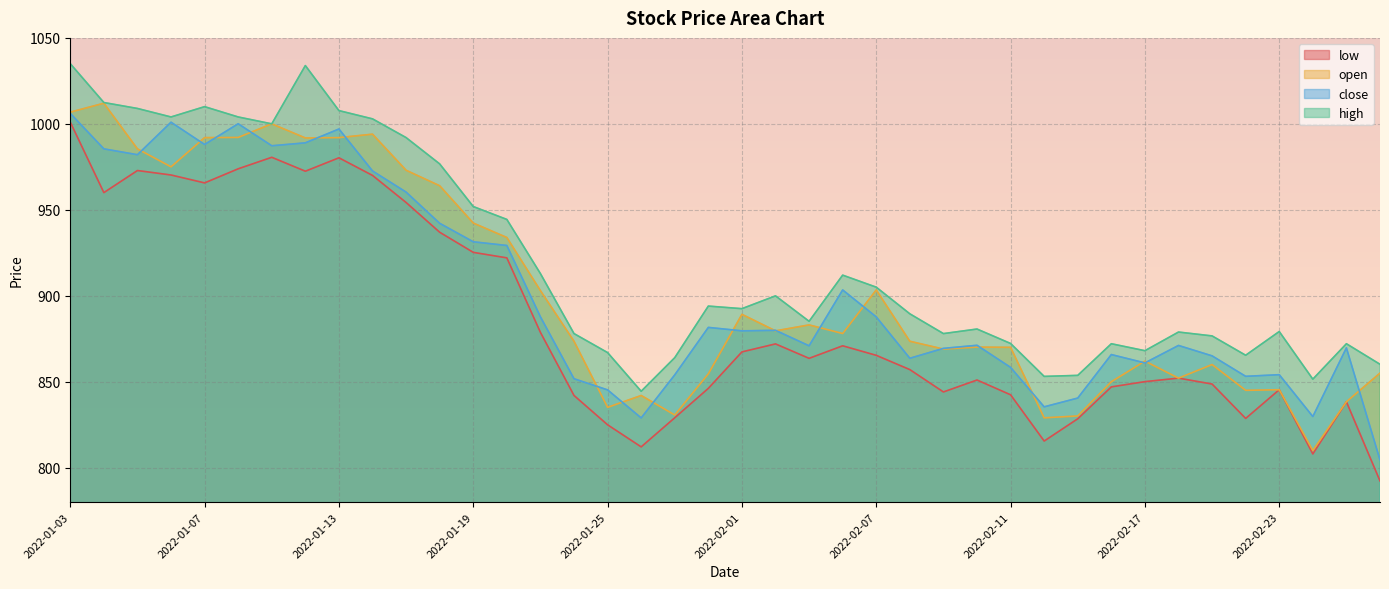

True or false: open and low intersect in this chart.

False